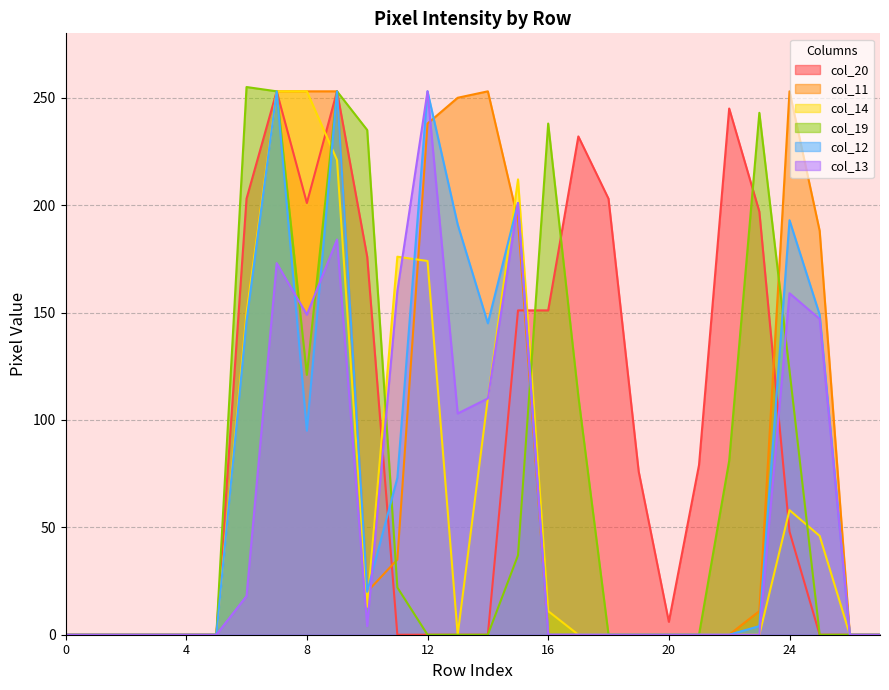

What is the value of the col_19 point at the 7th from the left?

255